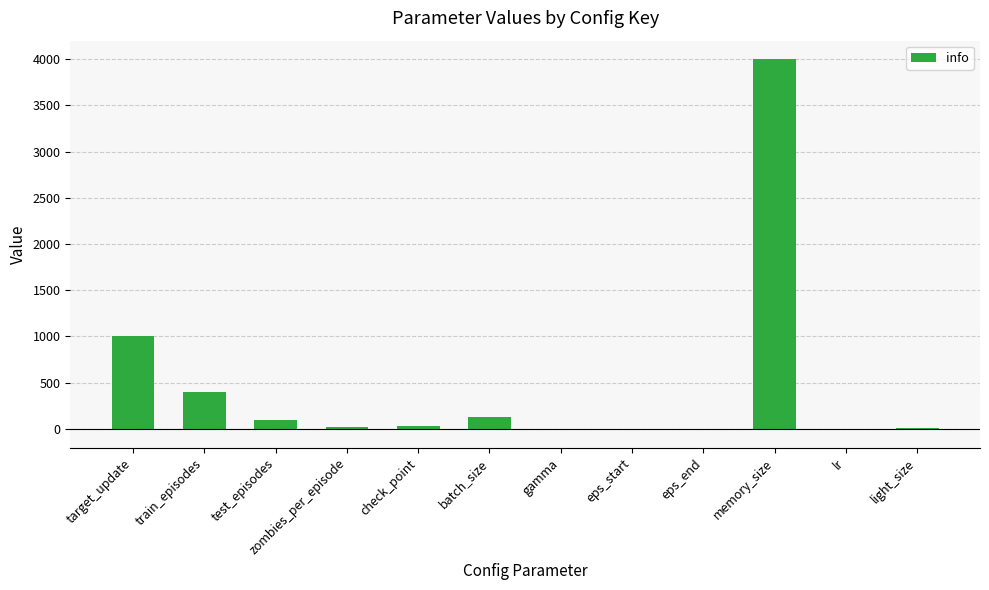

How many data points does each series have?

12